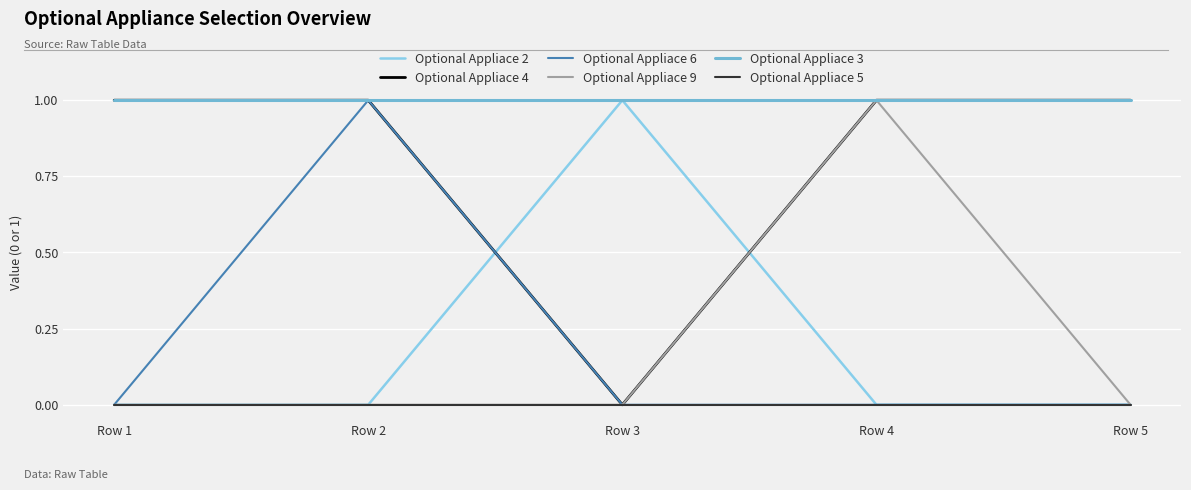

What is the spread (max minus min) of values at Row 4?

1